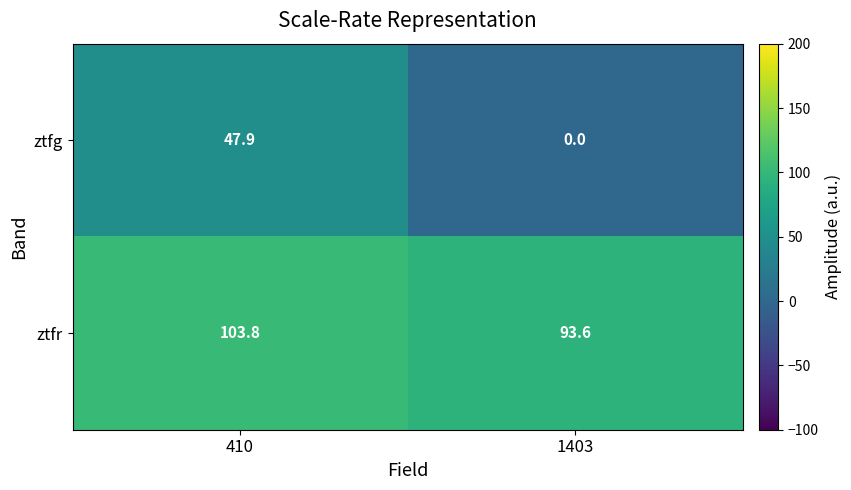

Reading left to right, what are all the values shown in this chart?

ztfg: 410=47.9	1403=0.0
ztfr: 410=103.8	1403=93.6